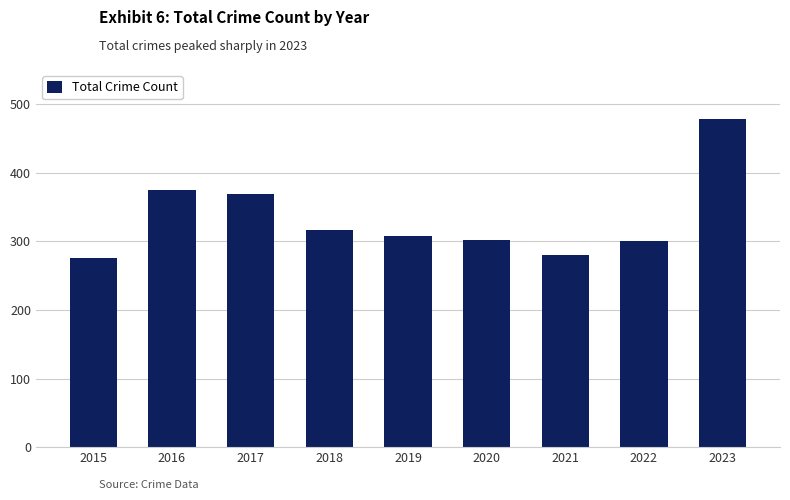

What is the change in value from 2020 to 2022?

-2